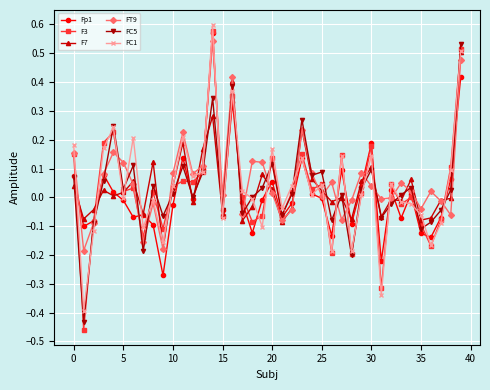

True or false: Fp1 has more than 0 interior local peaks.

True